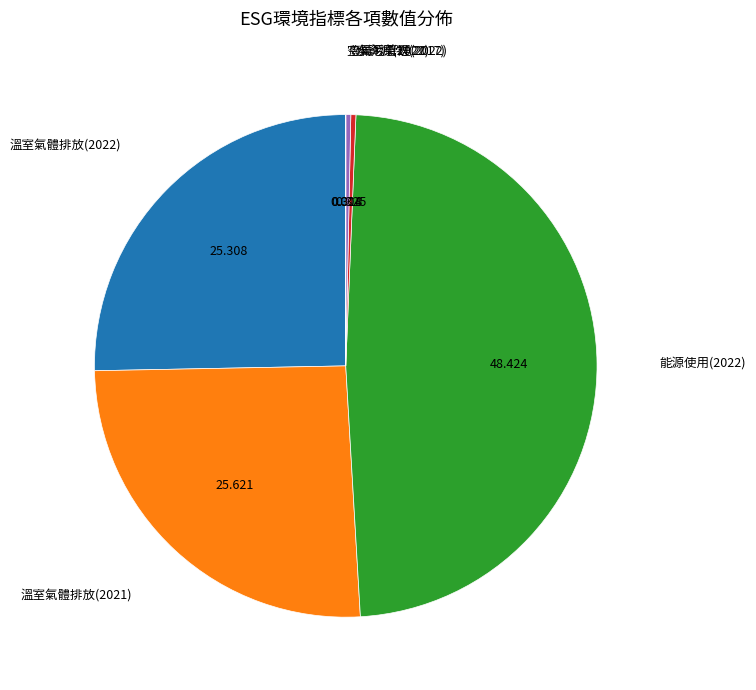

Is there any slice that represents more than half of the pie?

No